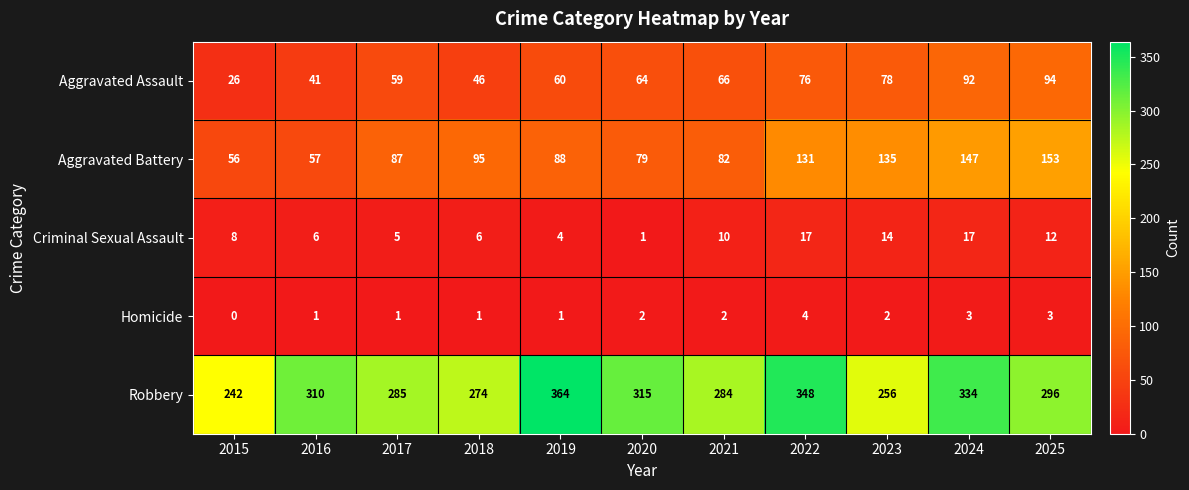

What is the highest value of the Aggravated Assault series?

94